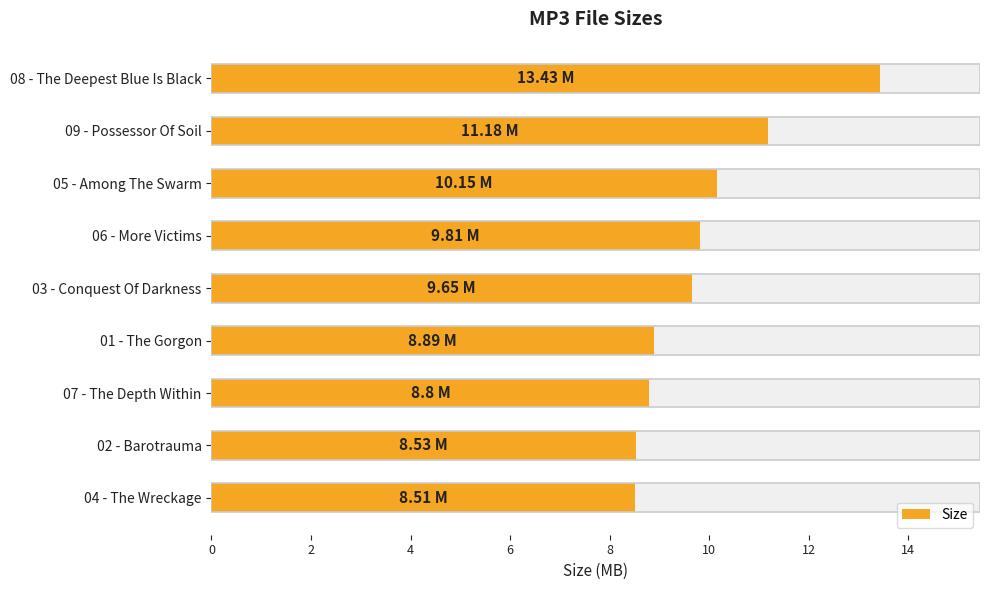

What is the value of the 4th bar from the left?

9.8